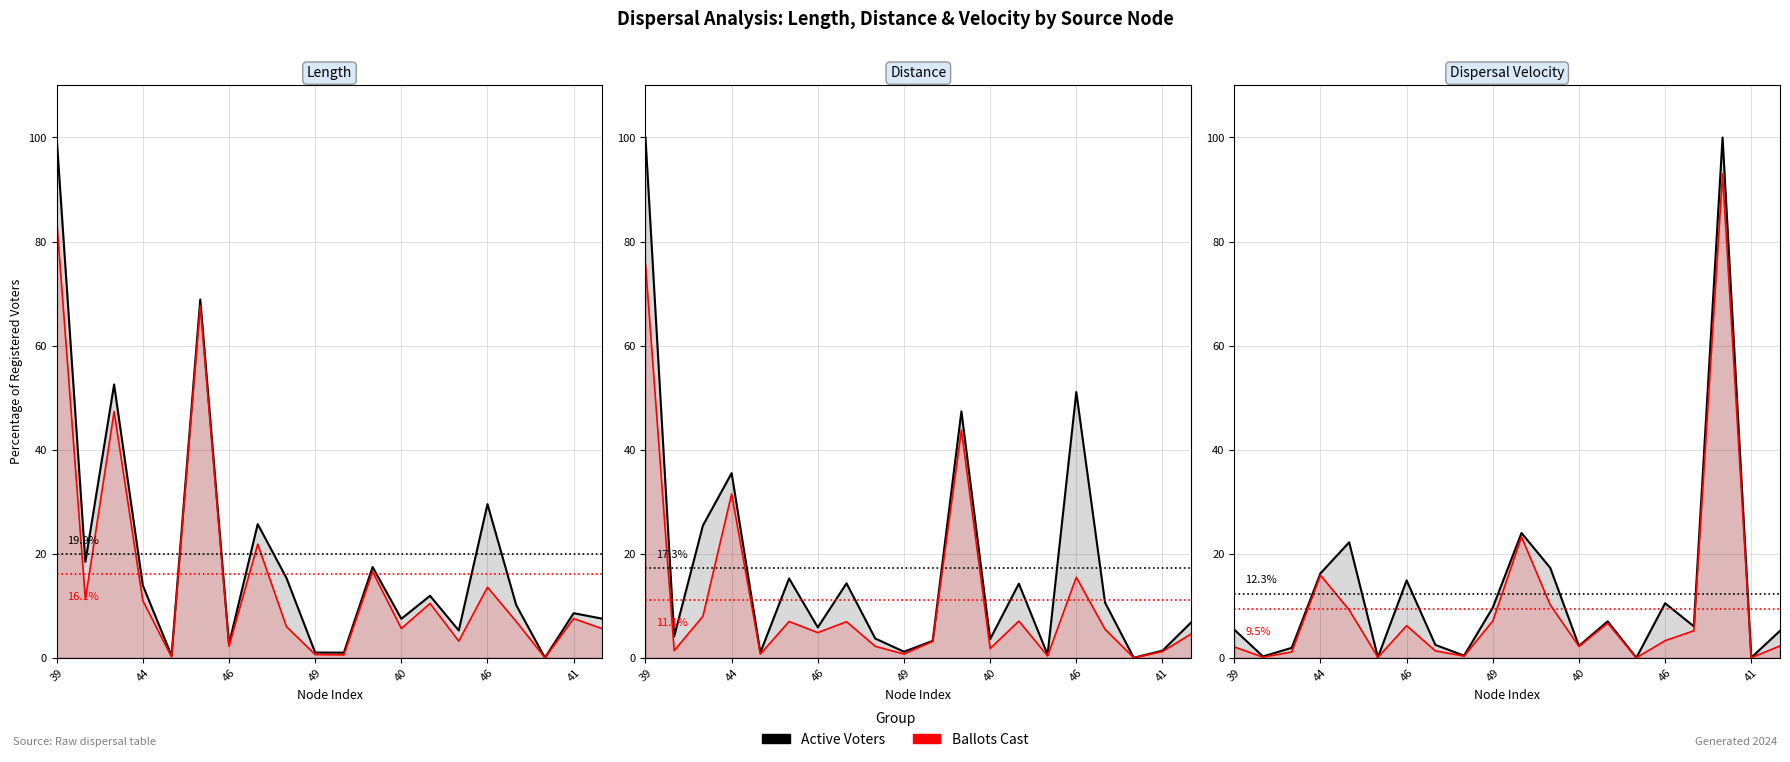

What is the sum of all Ballots Cast values?

189.3